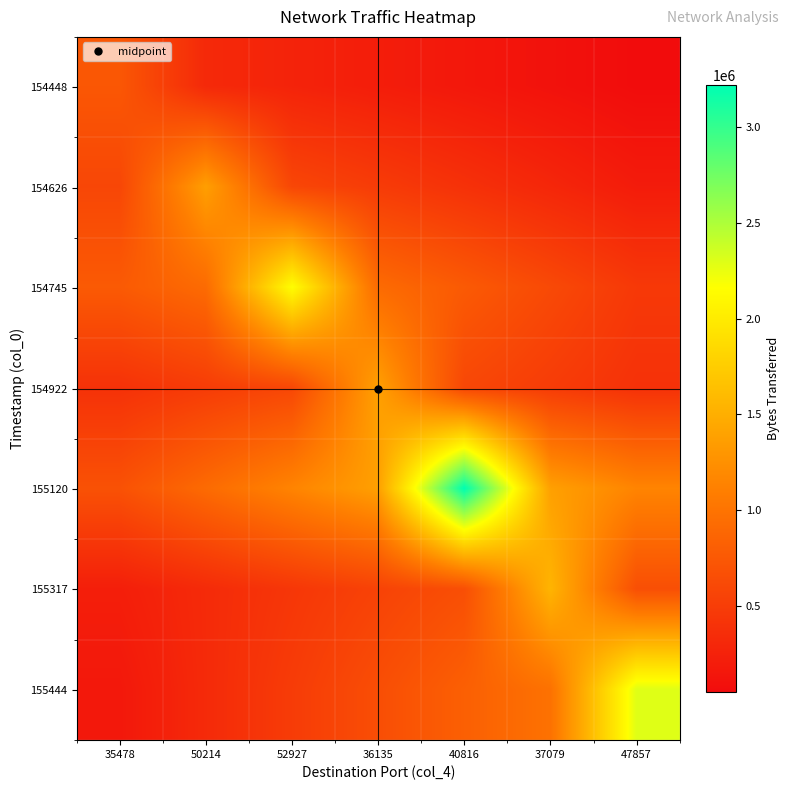

Rank the series by their maximum value, from highest to lowest.

155120, 155444, 154745, 155317, 154922, 154626, 154448